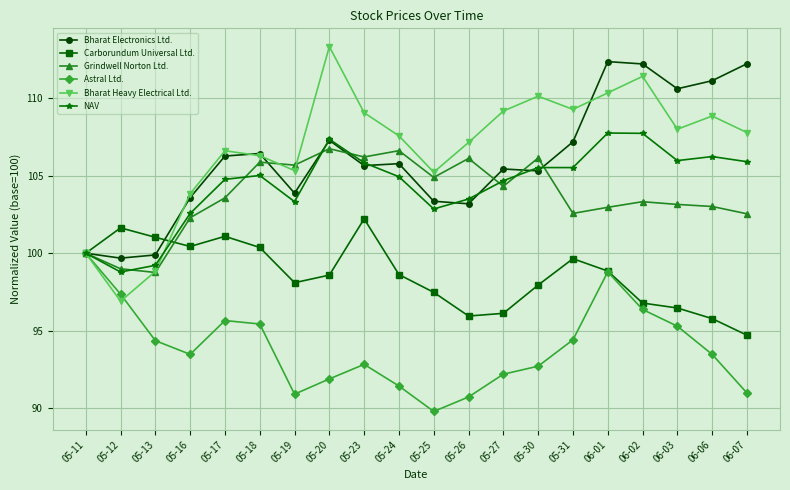

What is the approximate value of Astral Ltd. at 05-18?

95.4